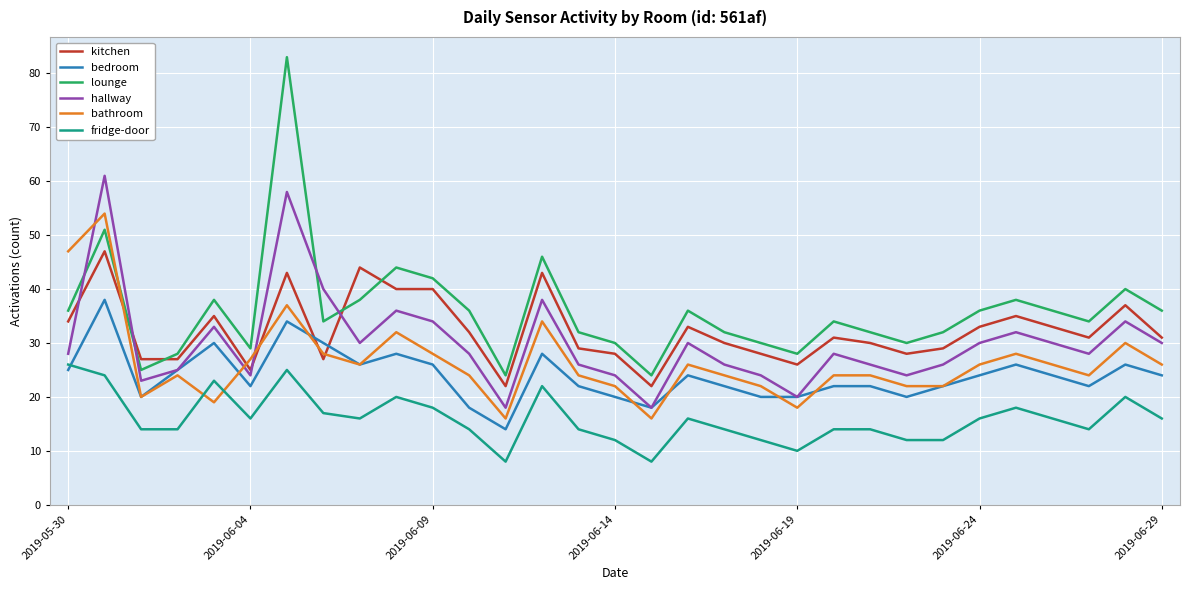

How many lines are shown in the chart?

6